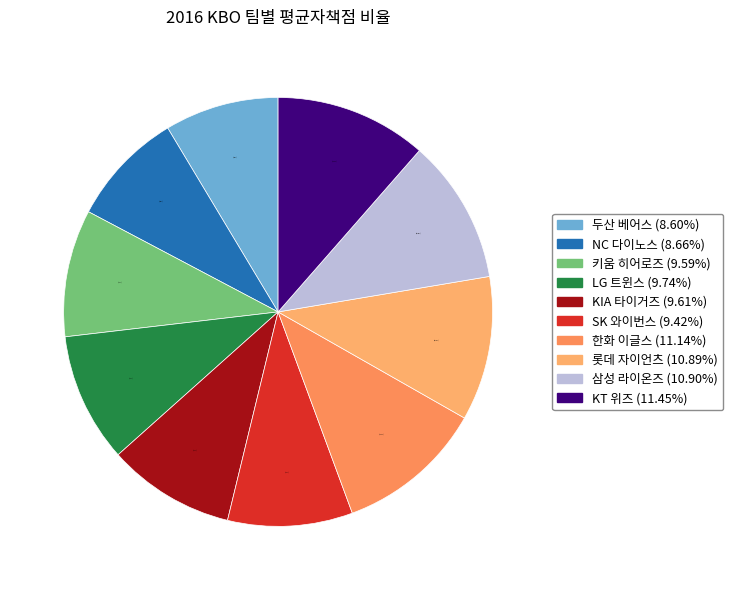

How many slices are in this pie chart?

10